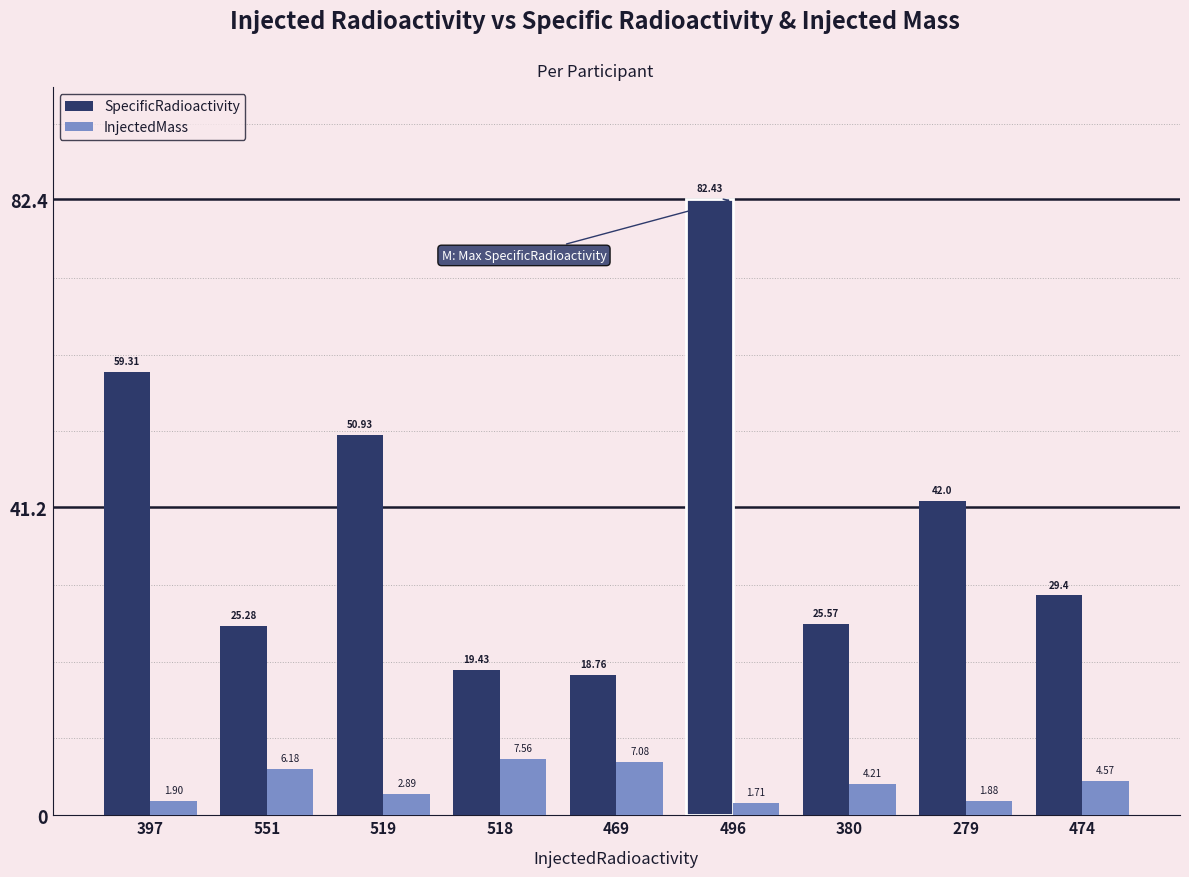

What is the difference between the second highest and second lowest values in the SpecificRadioactivity series?

39.9